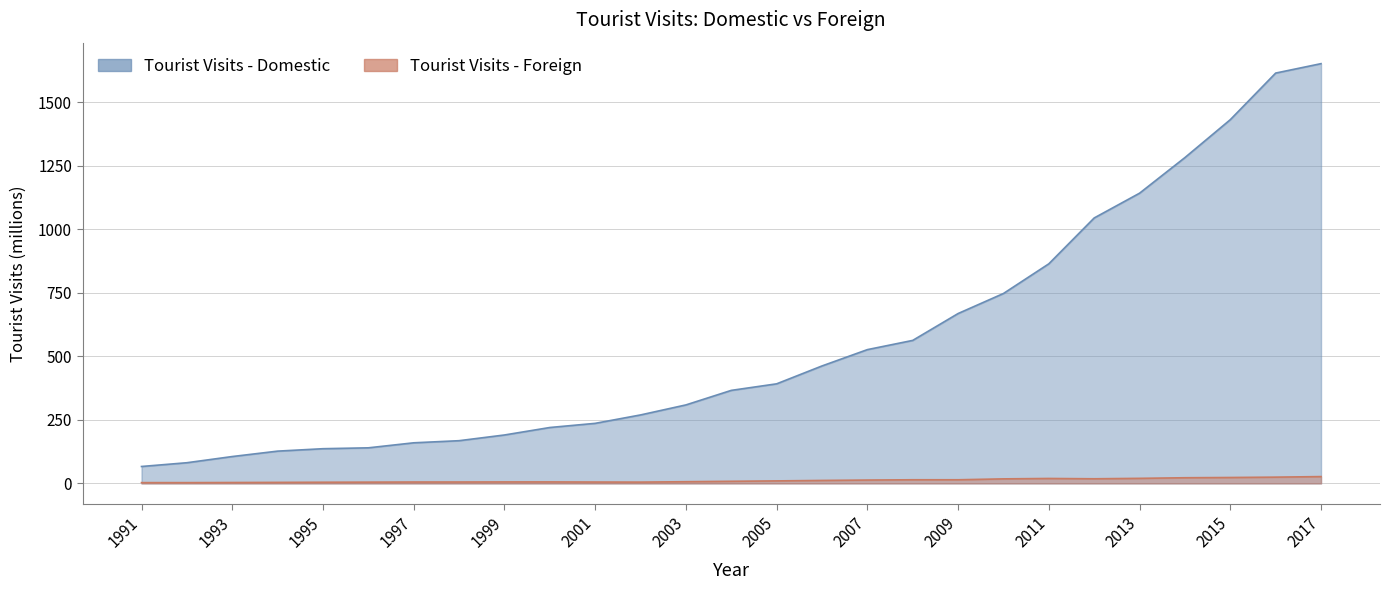

Rank the series by their average value, from highest to lowest.

Tourist Visits - Domestic, Tourist Visits - Foreign